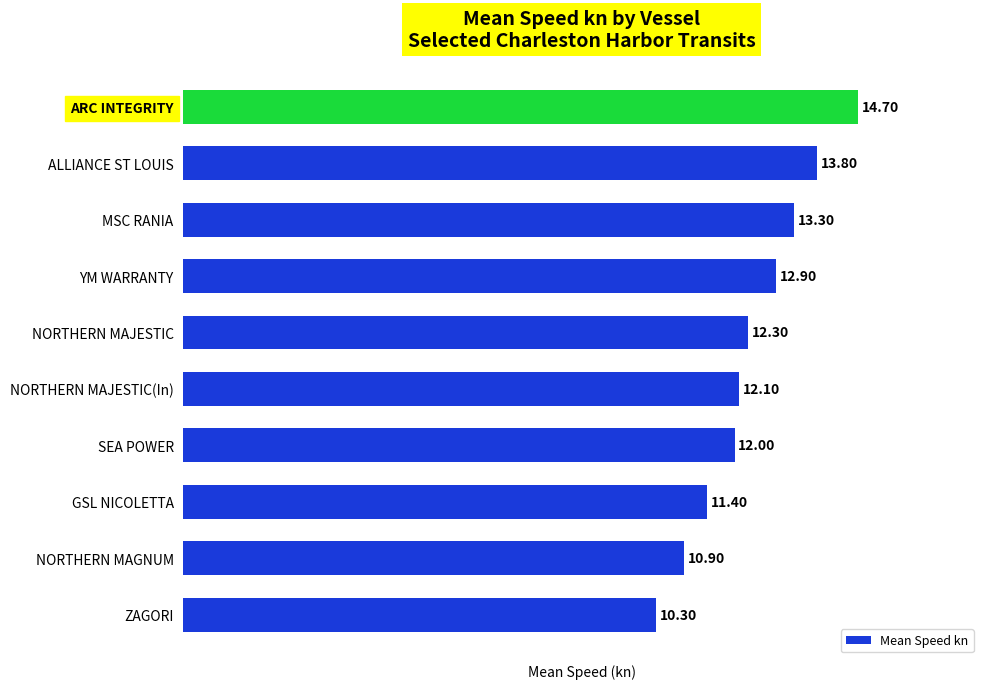

How many values are below 12?

3